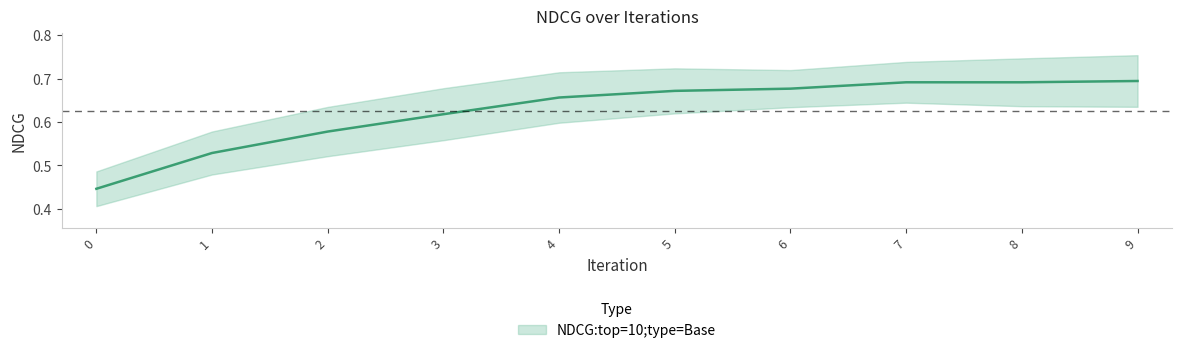

At which category does the data reach its first local valley?

8